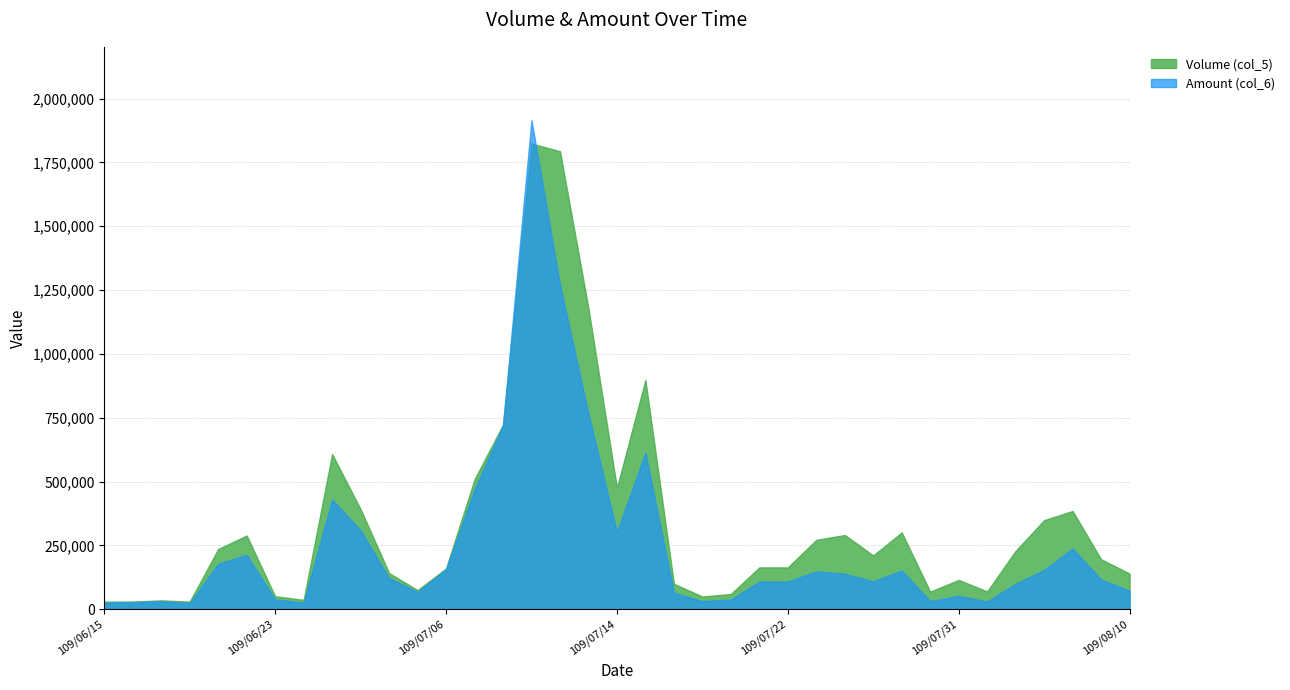

What is the total value across all series at 109/08/07?

312900